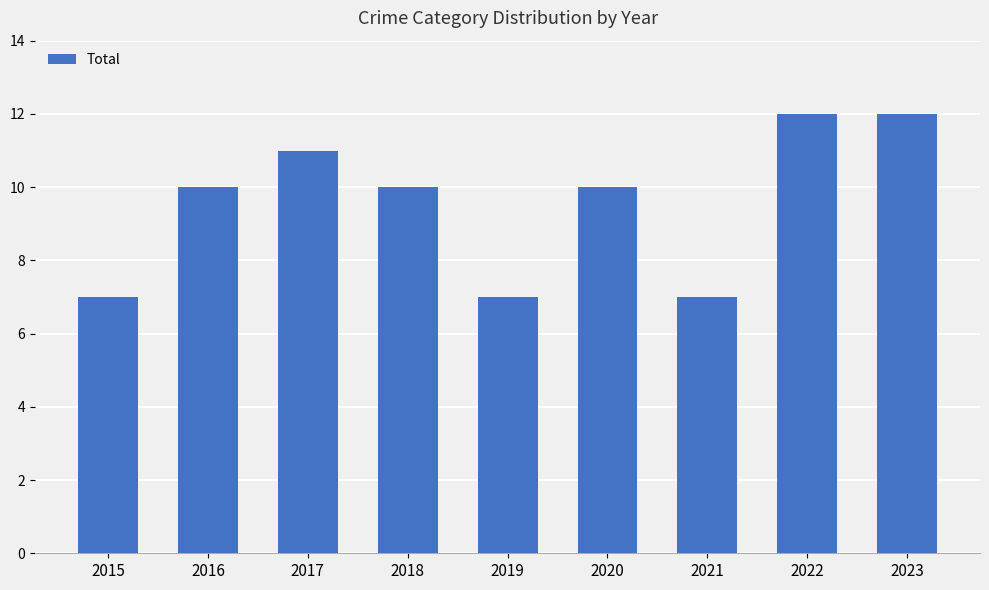

How many data points does each series have?

9